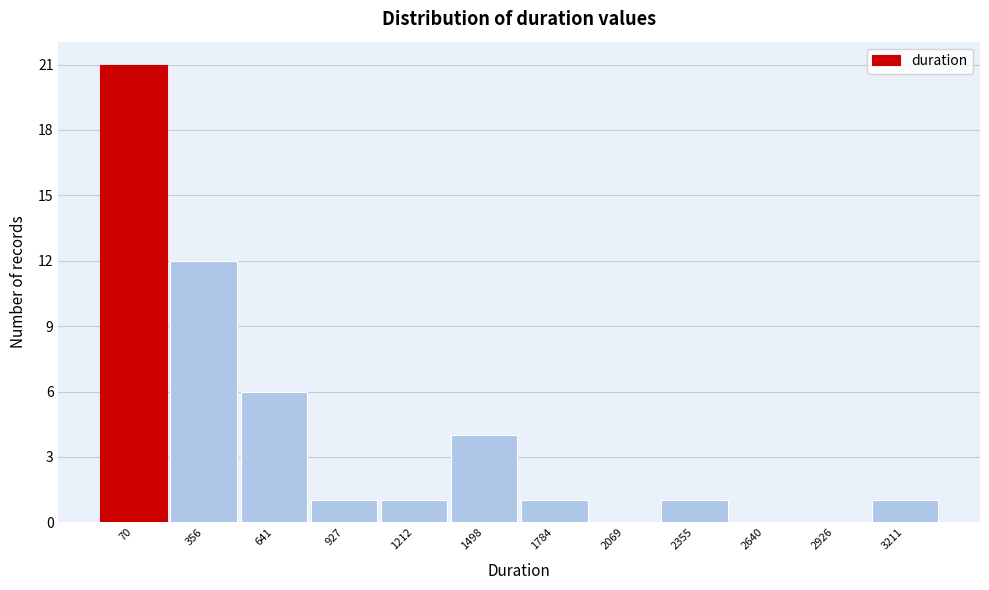

Reading left to right, list all the values displayed in this chart.

70=21	356=12	641=6	927=1	1212=1	1498=4	1784=1	2069=0	2355=1	2640=0	2926=0	3211=1